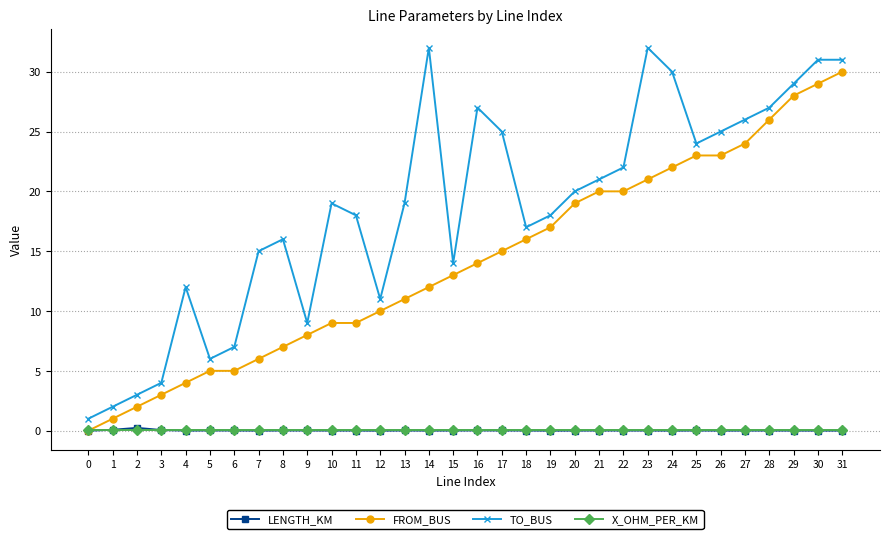

What is the value of the TO_BUS point at the 29th from the left?

27.0